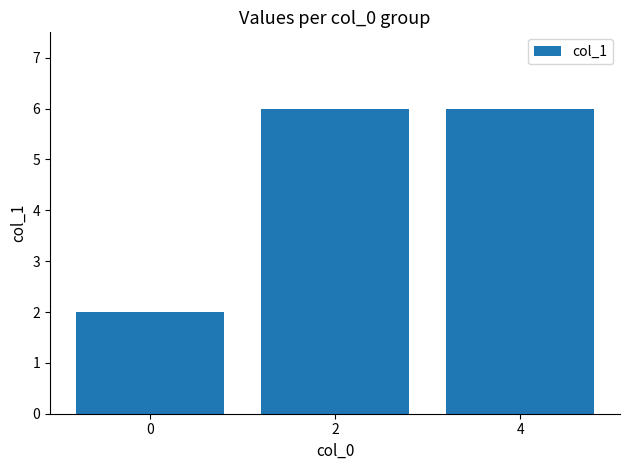

Reading left to right, what are all the values shown in this chart?

2	6	6